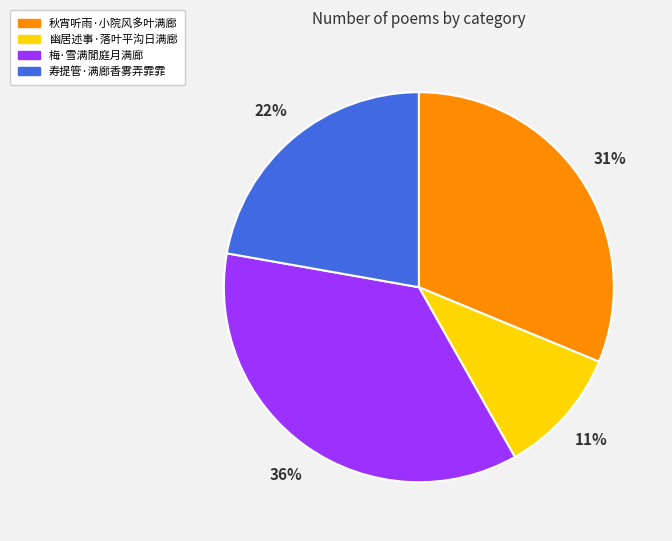

Is it true that 梅·雪满閒庭月满廊 is 25% of the pie?

False